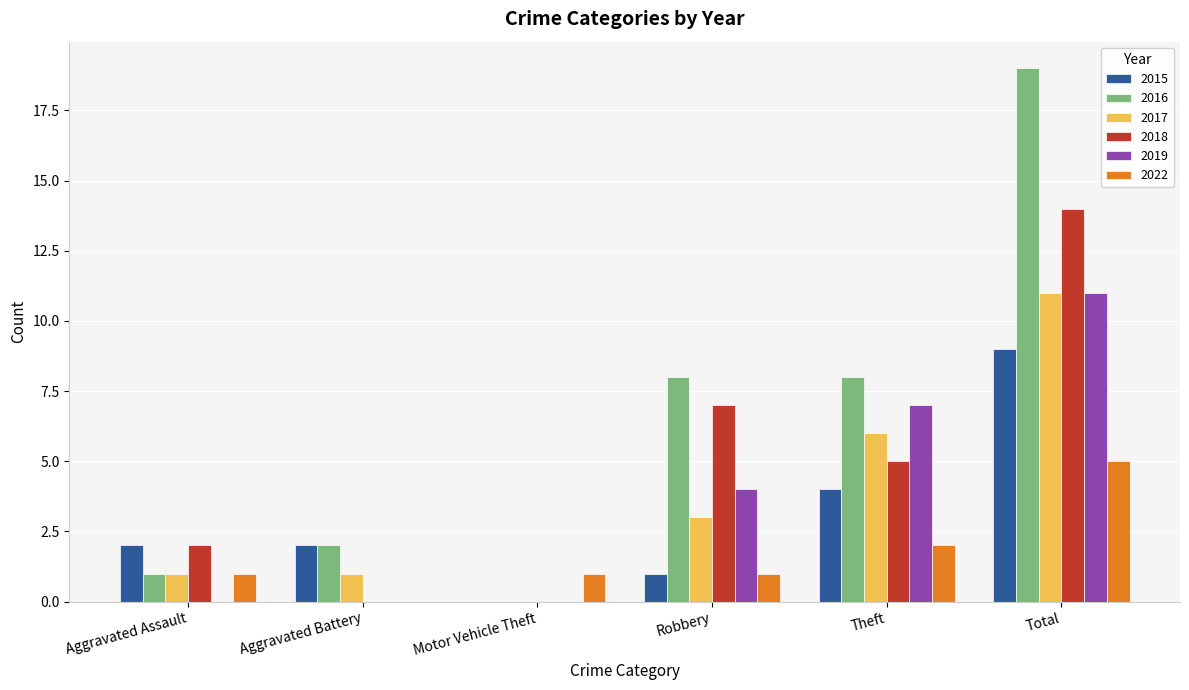

How many 2019 values are between 0 and 7?

5